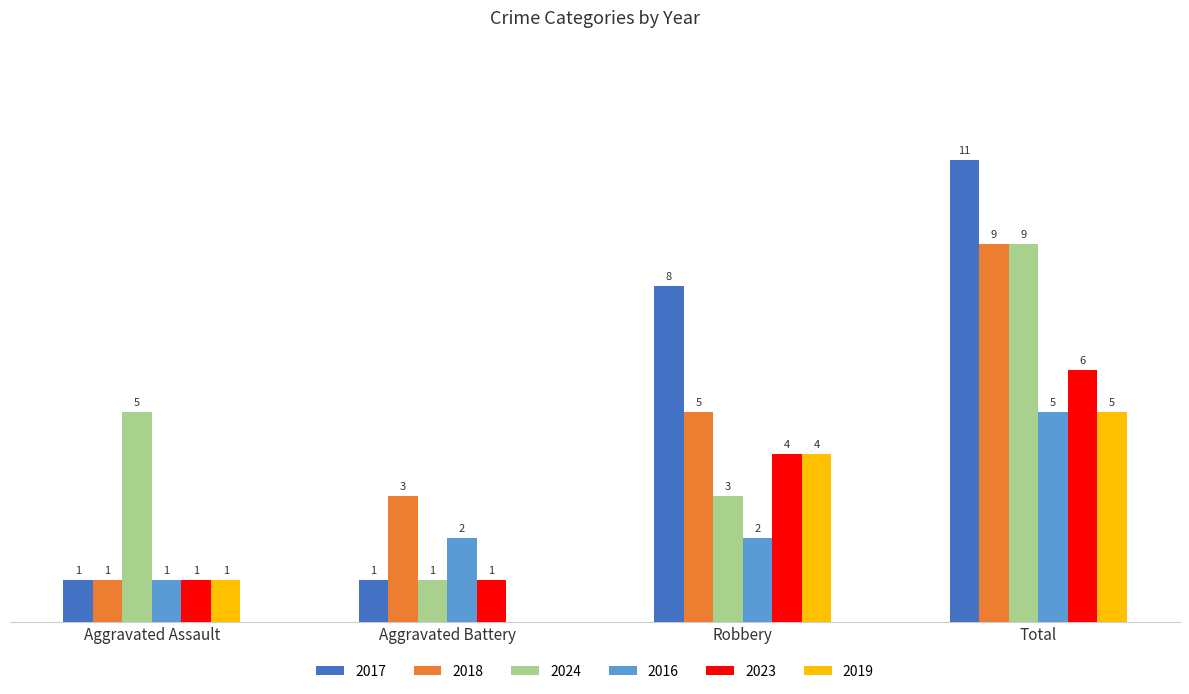

What is the maximum value shown in the chart?

11